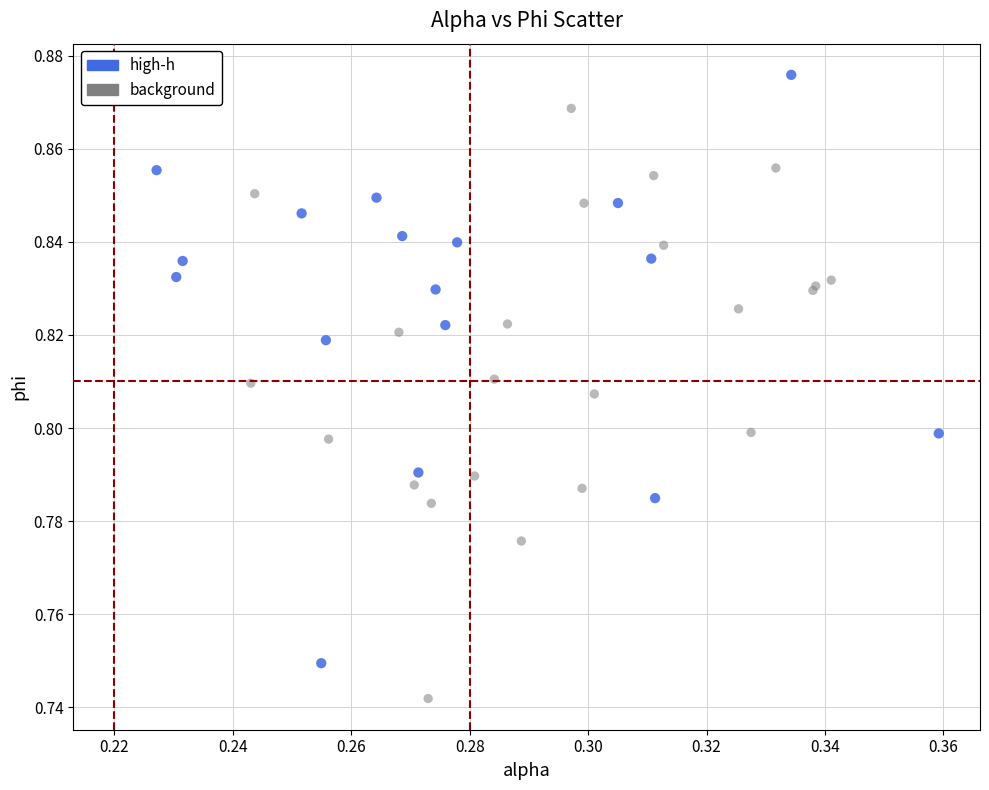

Which series reaches the minimum Y coordinate?

background